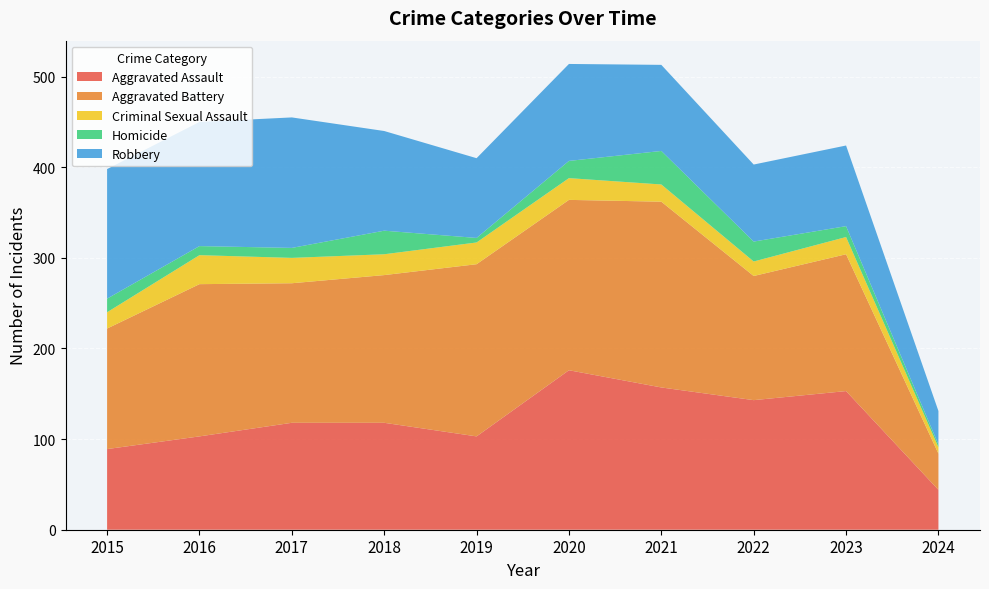

Reading left to right, transcribe all the data shown in this chart.

Aggravated Assault: 2015=89	2016=103	2017=118	2018=118	2019=103	2020=176	2021=157	2022=143	2023=153	2024=44
Aggravated Battery: 2015=133	2016=168	2017=154	2018=163	2019=190	2020=188	2021=205	2022=137	2023=151	2024=40
Criminal Sexual Assault: 2015=18	2016=32	2017=28	2018=23	2019=24	2020=24	2021=19	2022=16	2023=19	2024=7
Homicide: 2015=15	2016=10	2017=11	2018=26	2019=5	2020=19	2021=37	2022=22	2023=12	2024=3
Robbery: 2015=143	2016=137	2017=144	2018=110	2019=88	2020=107	2021=95	2022=85	2023=89	2024=37